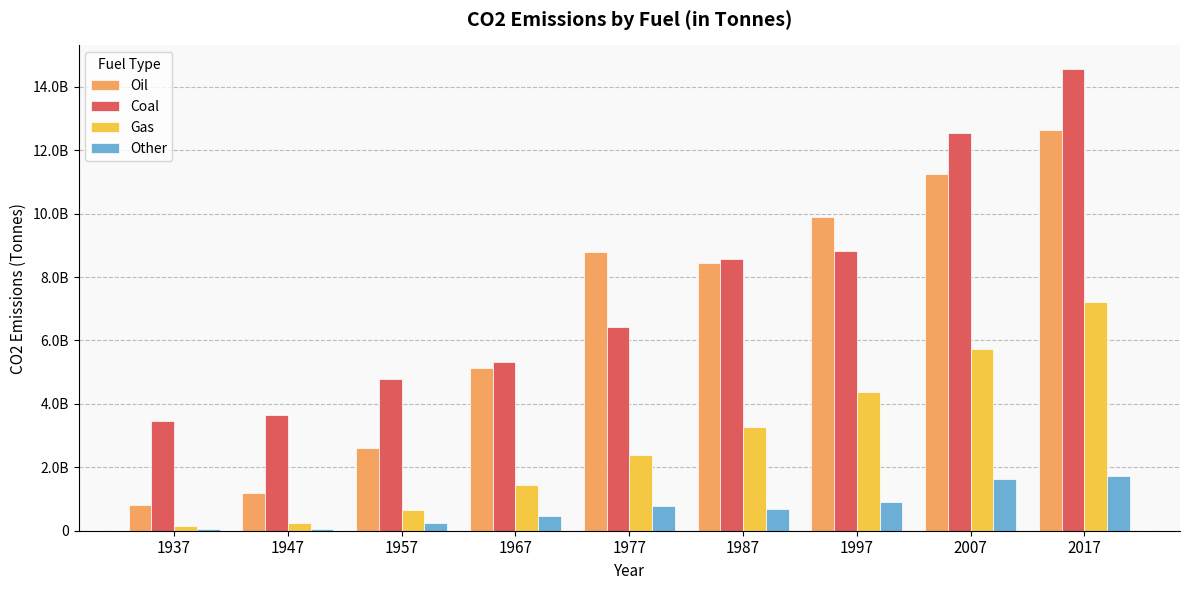

What is the value of the Other bar at the 1st from the left?

40304000